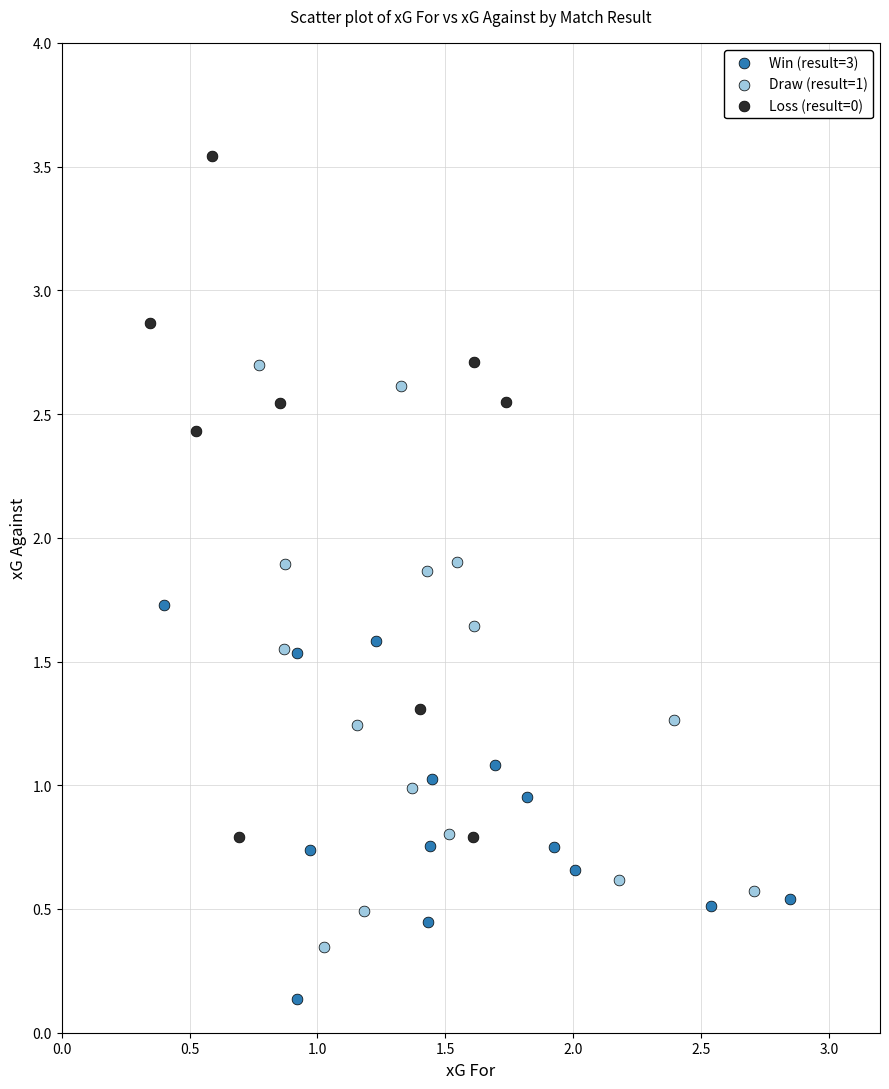

Which series contains the lowest Y value?

Win (result=3)